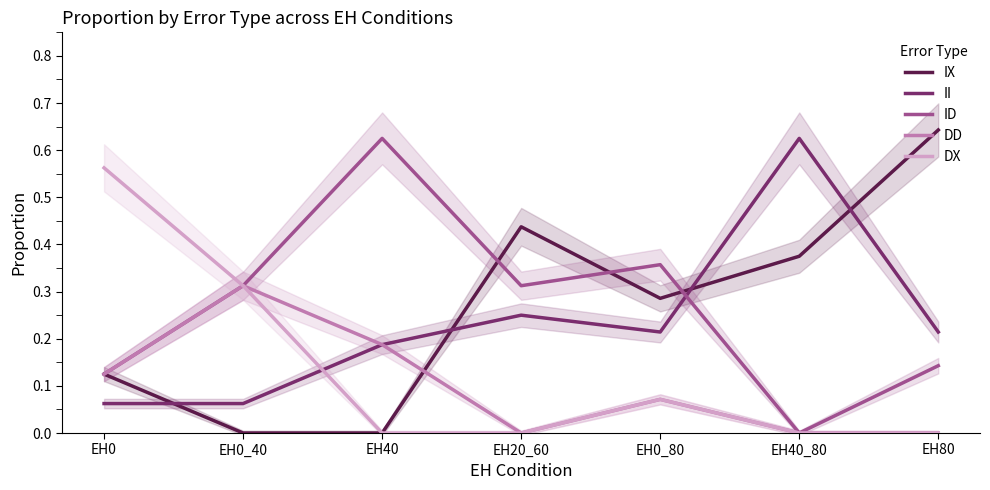

Which has a higher value, EH0_40 or EH0_80?

EH0_80